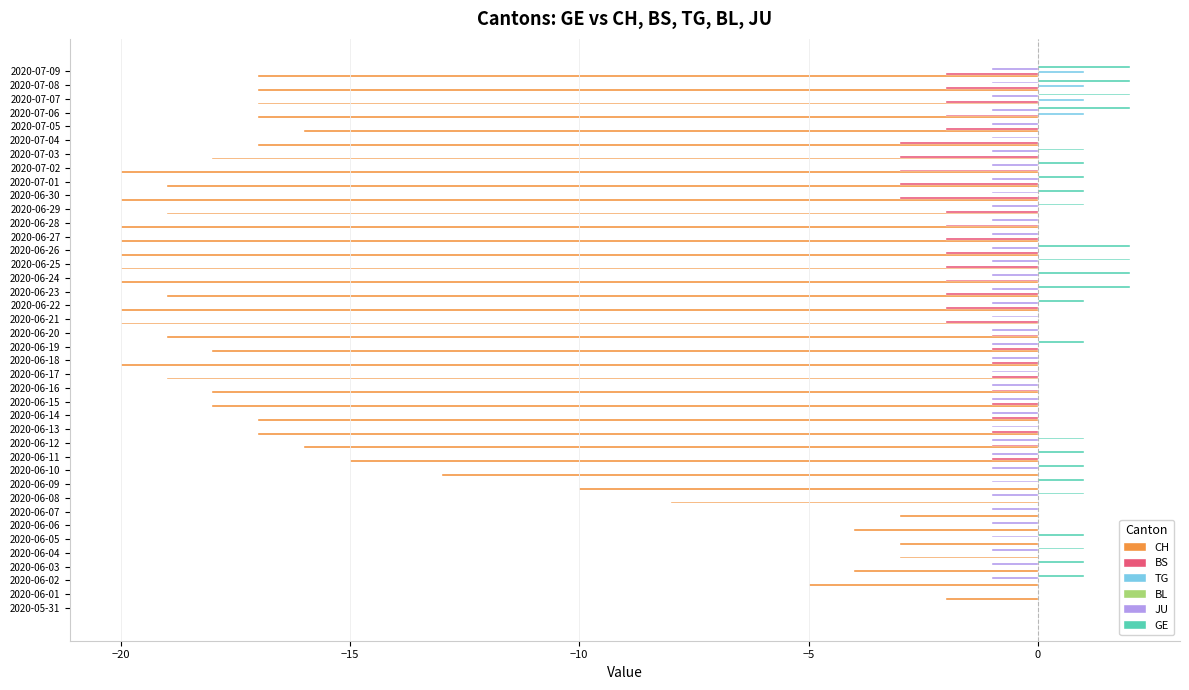

True or false: TG has a value of 0 at 2020-06-23.

True